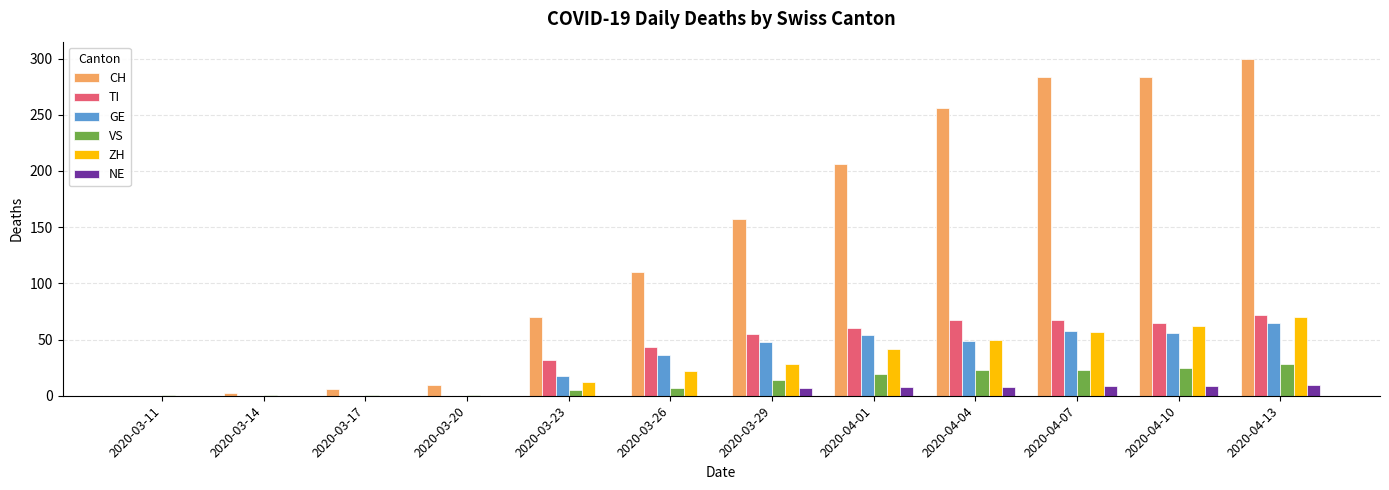

Which label corresponds to the largest value in the chart?

2020-04-13